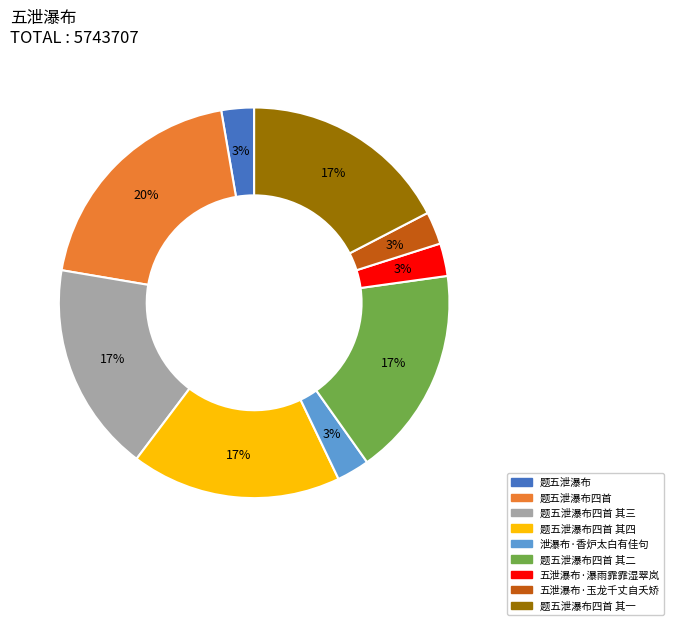

How many slices are in this pie chart?

9